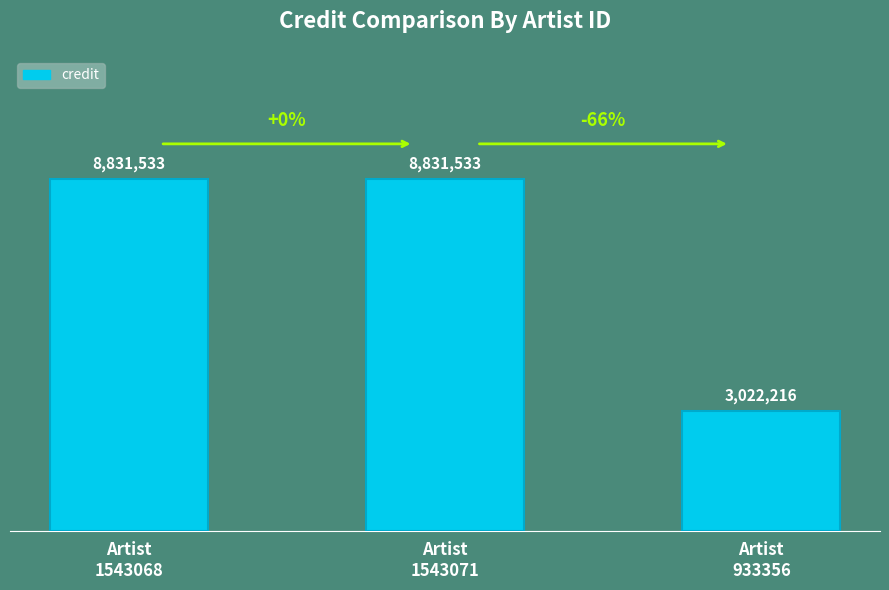

Which has a higher value, Artist
1543071 or Artist
933356?

Artist
1543071